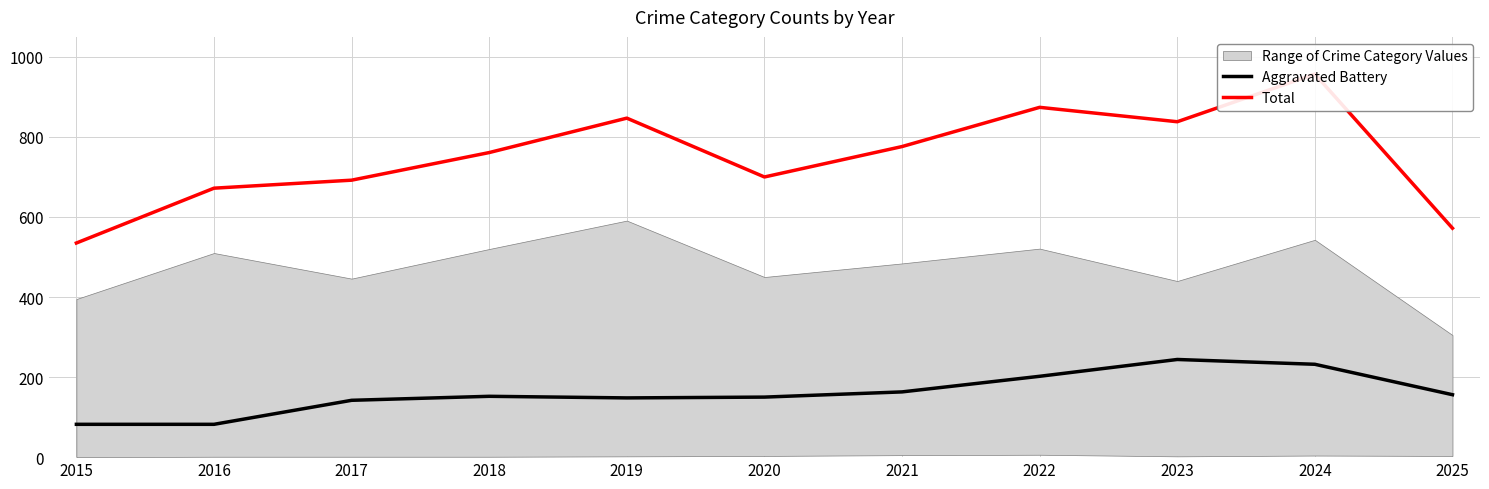

How many categories are shown in the chart?

11